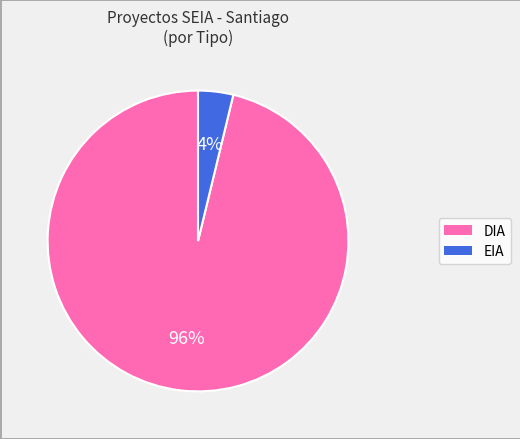

To the nearest percent, what is the difference between the DIA and EIA slice percentages?

92%